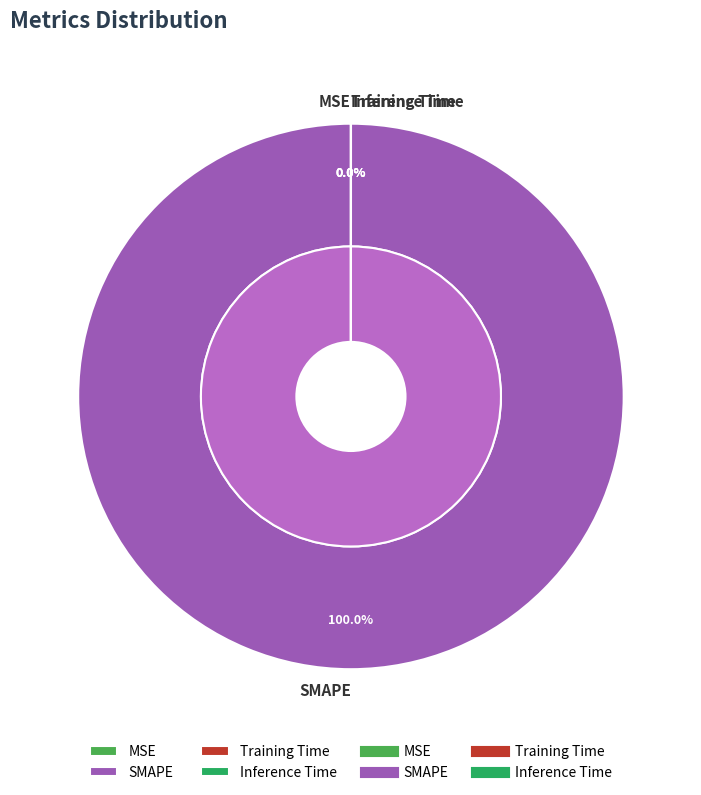

How many segments does this pie chart have?

4